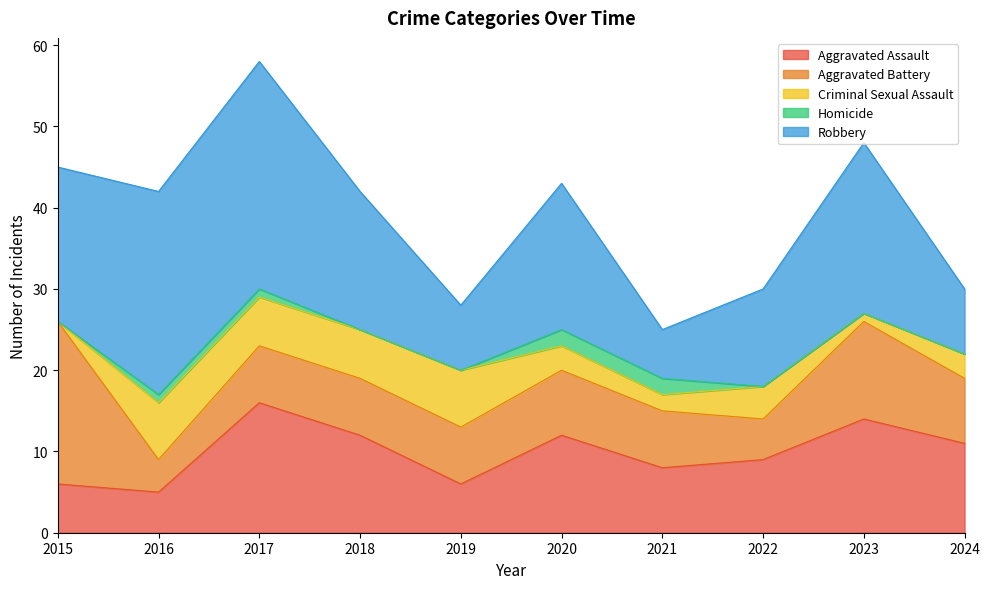

What is the sum of all Criminal Sexual Assault values?

39